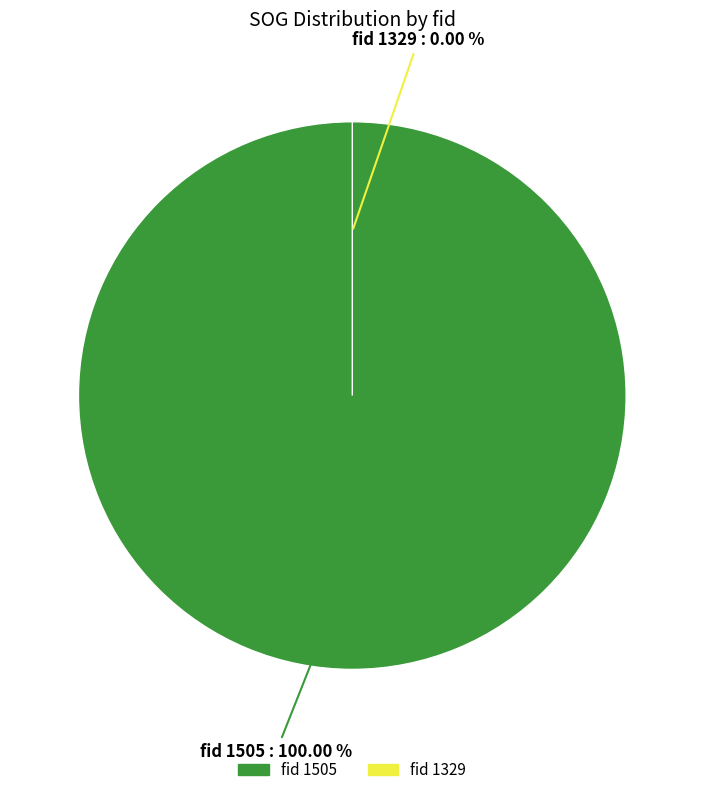

Which category accounts for the majority?

1505